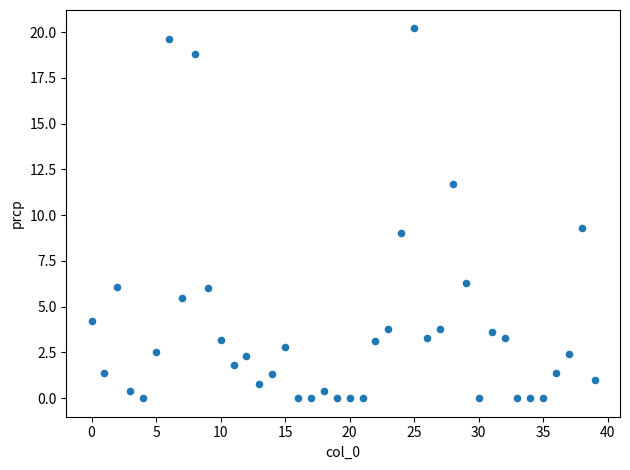

What Y value in the scatter plot is closest to 10?

9.3